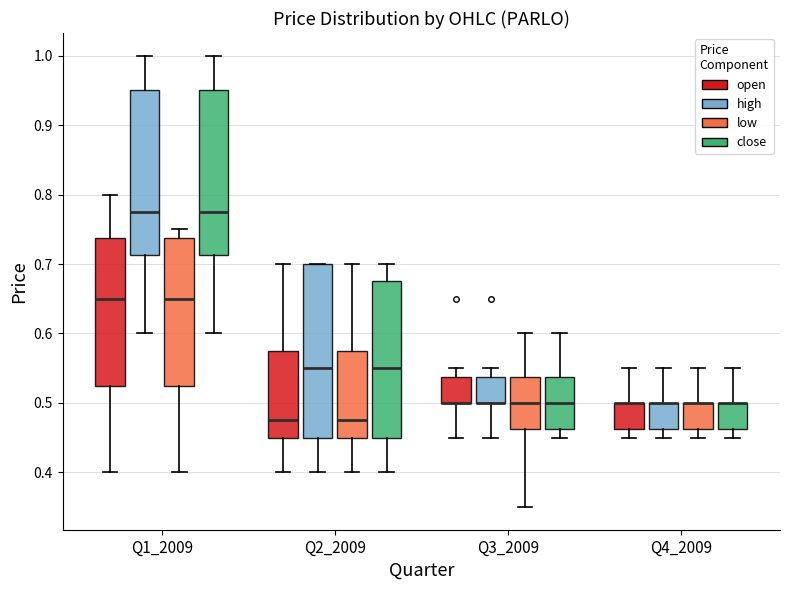

Where is the upper edge of the box for Q3_2009 (high) on the y-axis? The values are not printed on the chart, so give them approximately, as read against the axis.

0.54